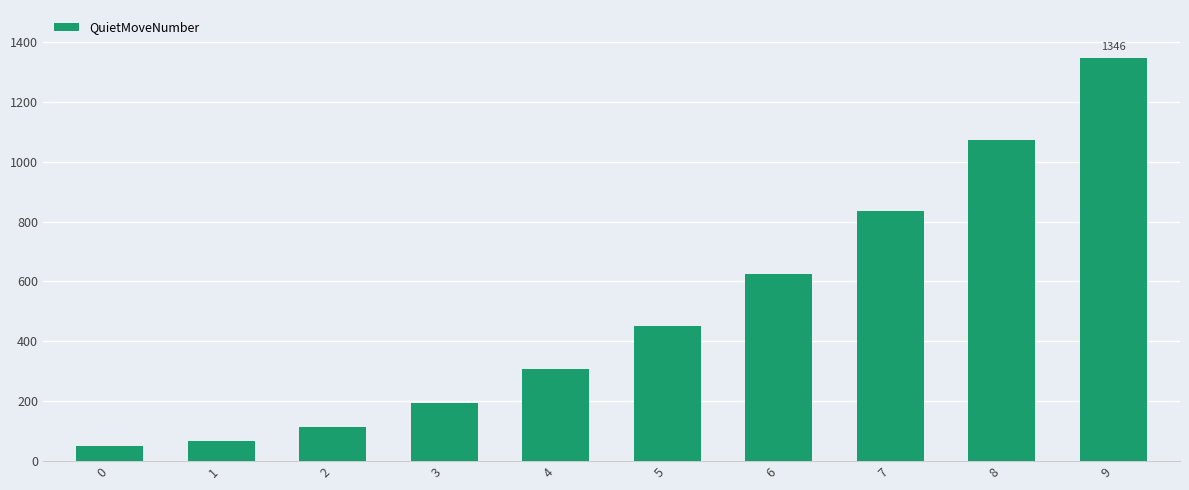

The value at 3 is 194. True or false?

True